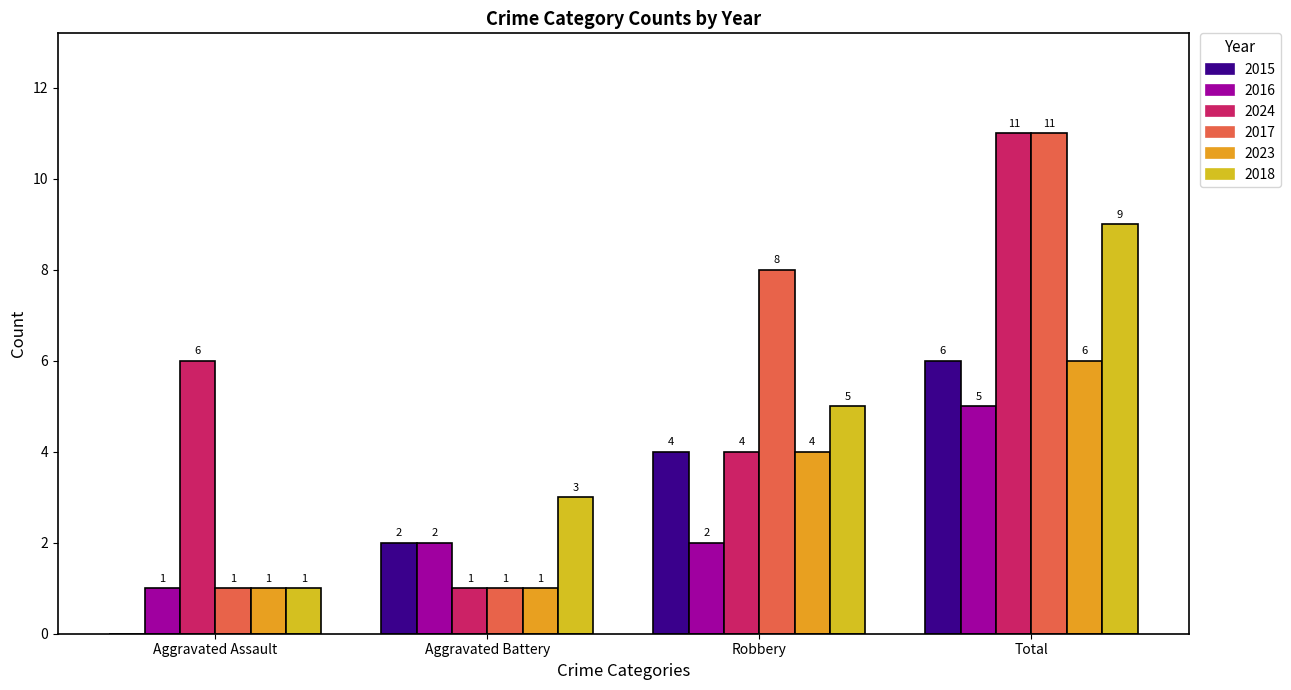

At how many categories does at least one series exceed 1?

4